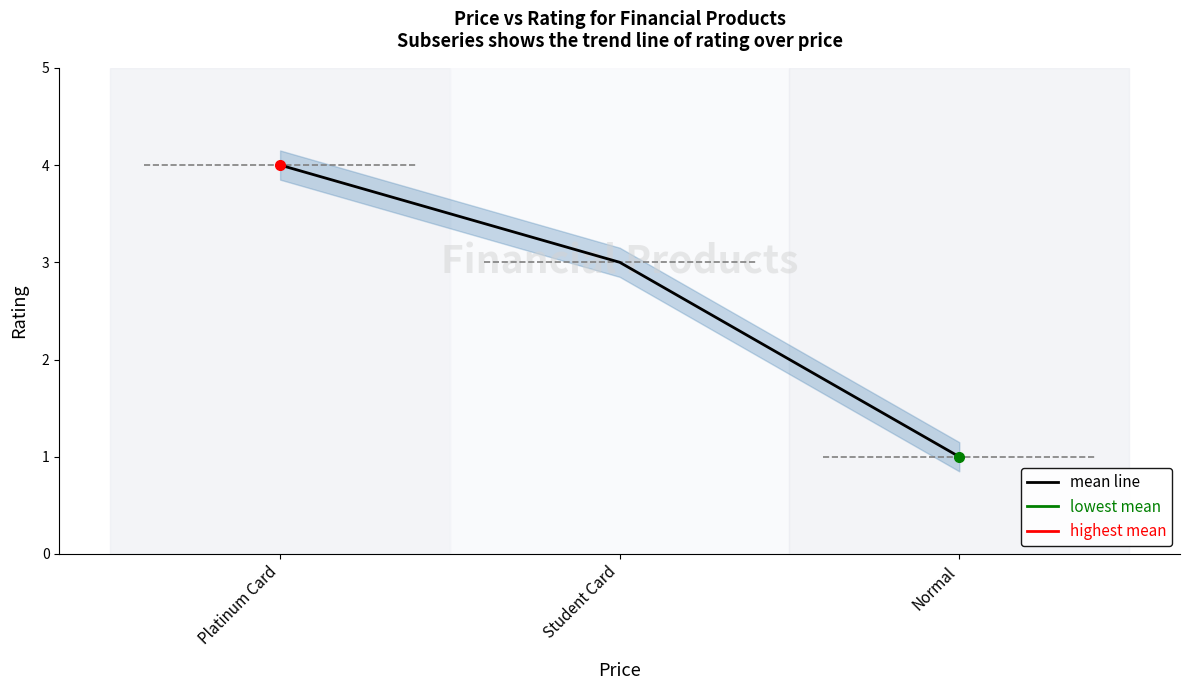

What position from the right is Student Card?

2